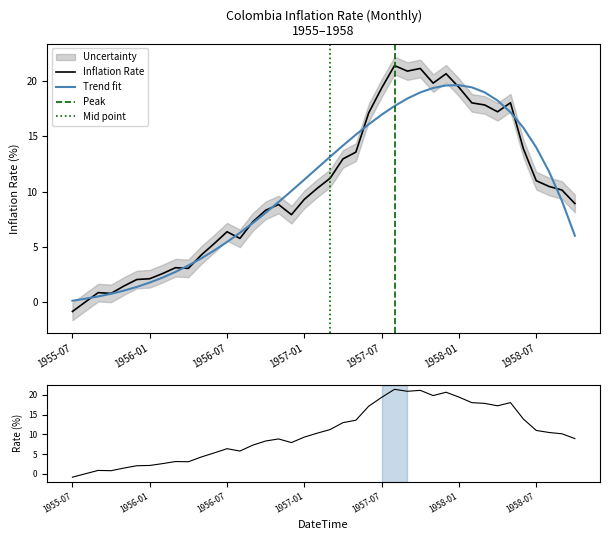

Does the chart display data point markers on the line(s)?

No